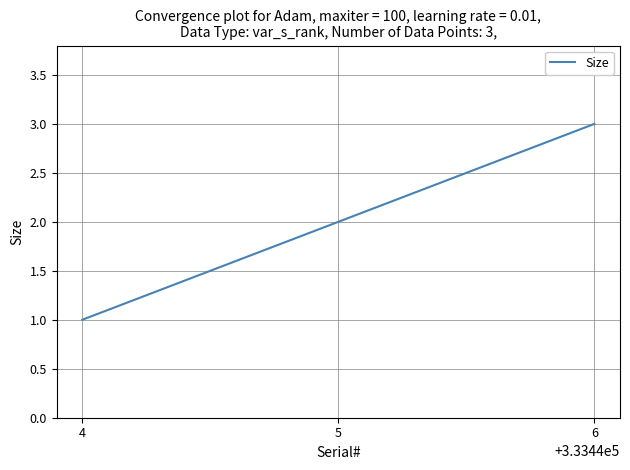

List the labels in order of value, largest first.

6, 5, 4